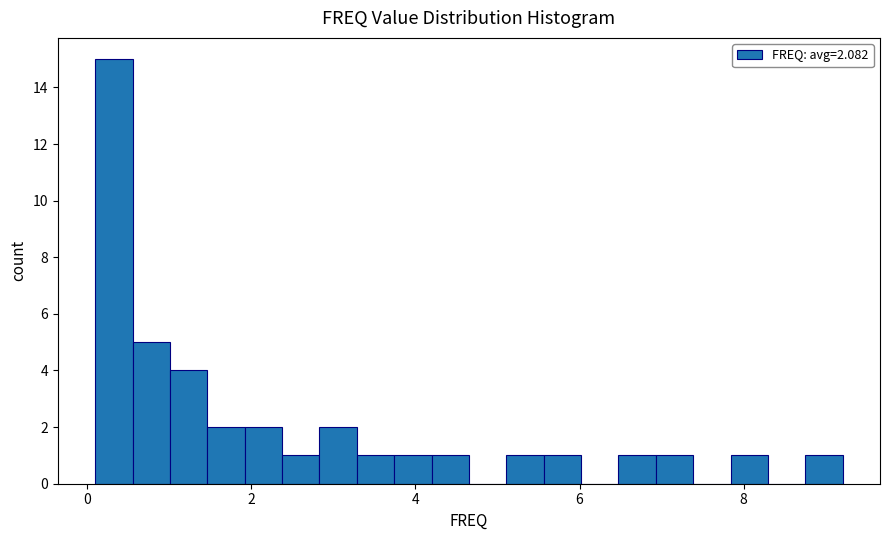

Read against the x-axis, roughly where is the centre of the tallest bar?

0.4